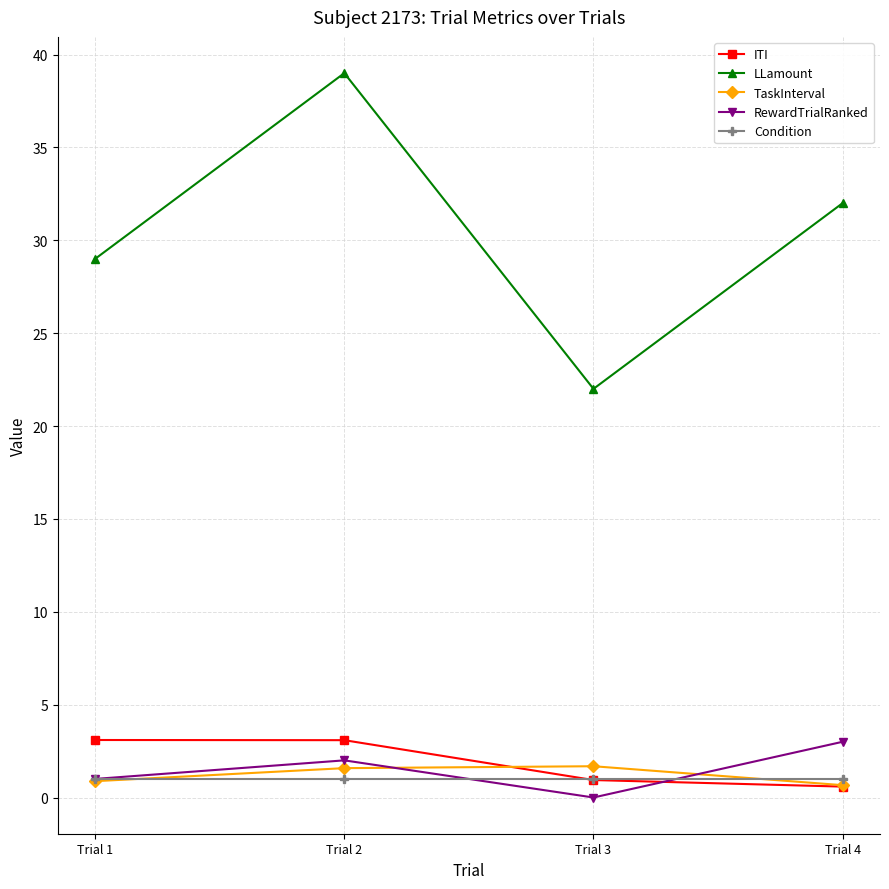

How many RewardTrialRanked values are between 1 and 3?

3